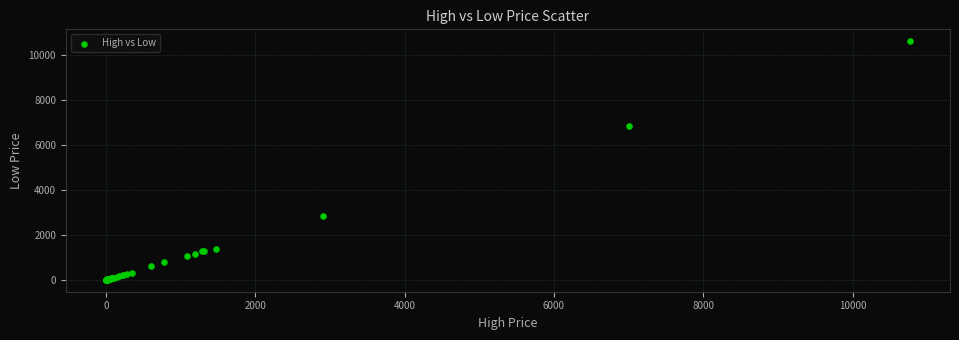

What Y value in the scatter plot is closest to 5315?

6850.0